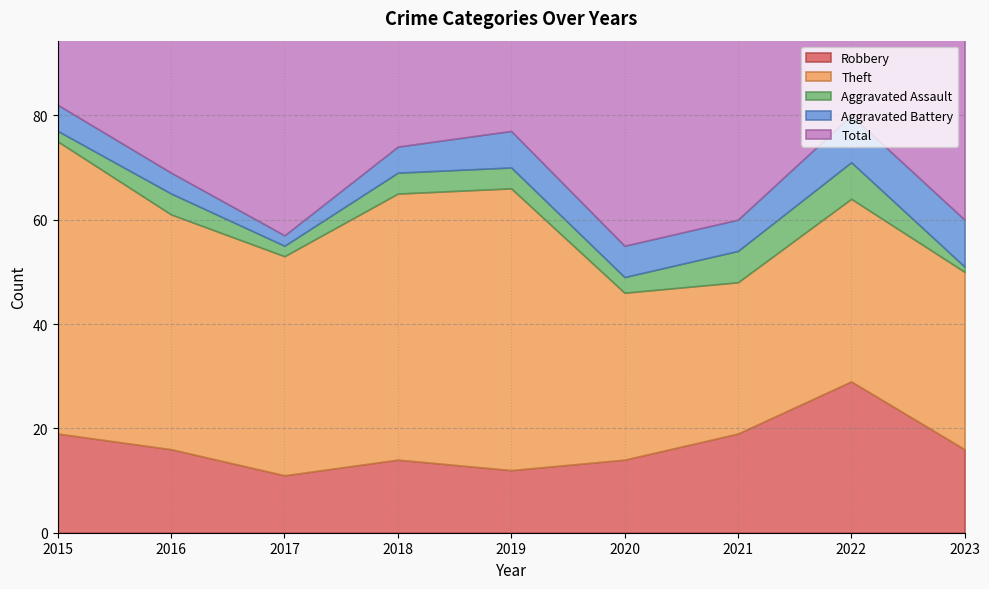

Which series has the largest total across all categories?

Total